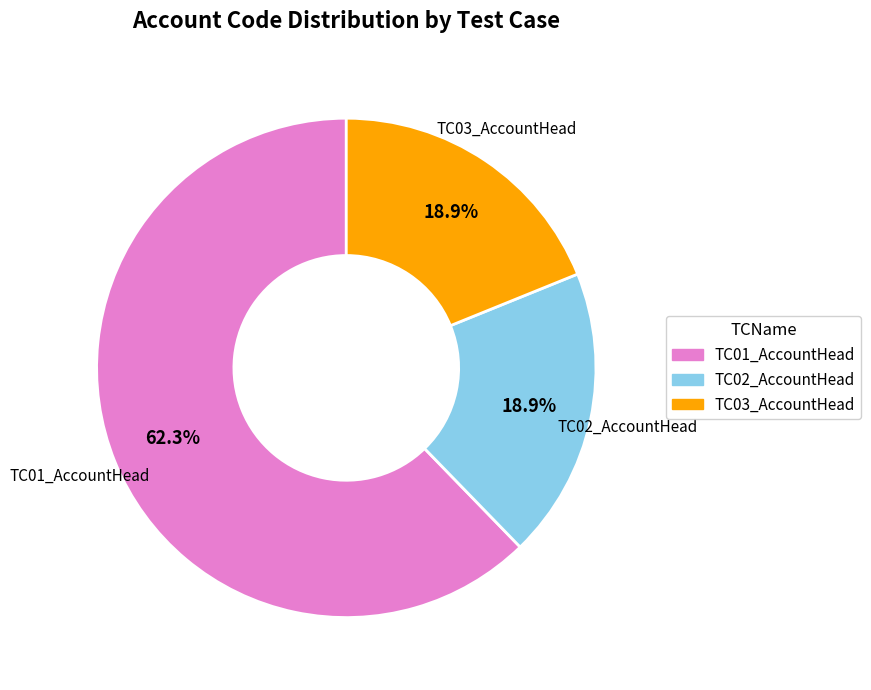

Do TC01_AccountHead and TC03_AccountHead together represent more than half of the pie?

Yes